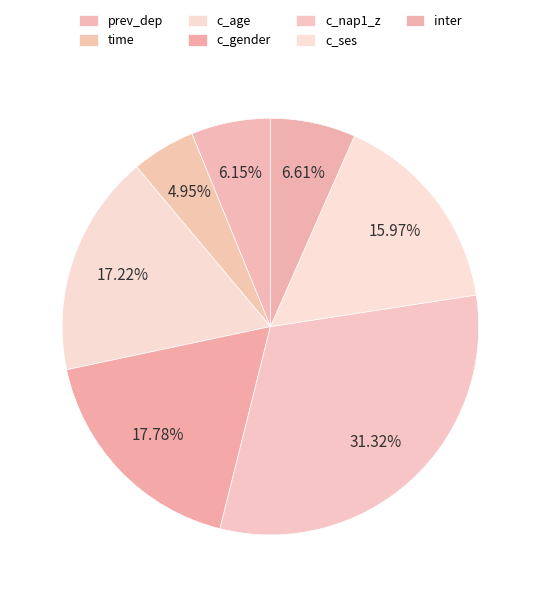

What percentage is the inter slice, to the nearest percent?

7%